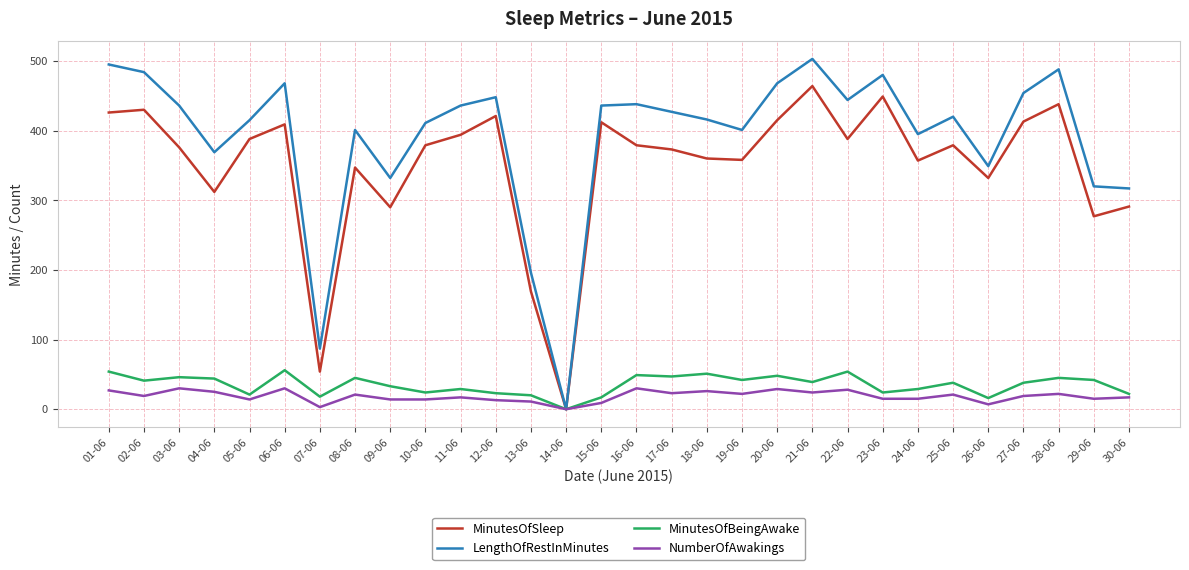

Between 26-06 and 27-06, which series saw the biggest shift?

LengthOfRestInMinutes